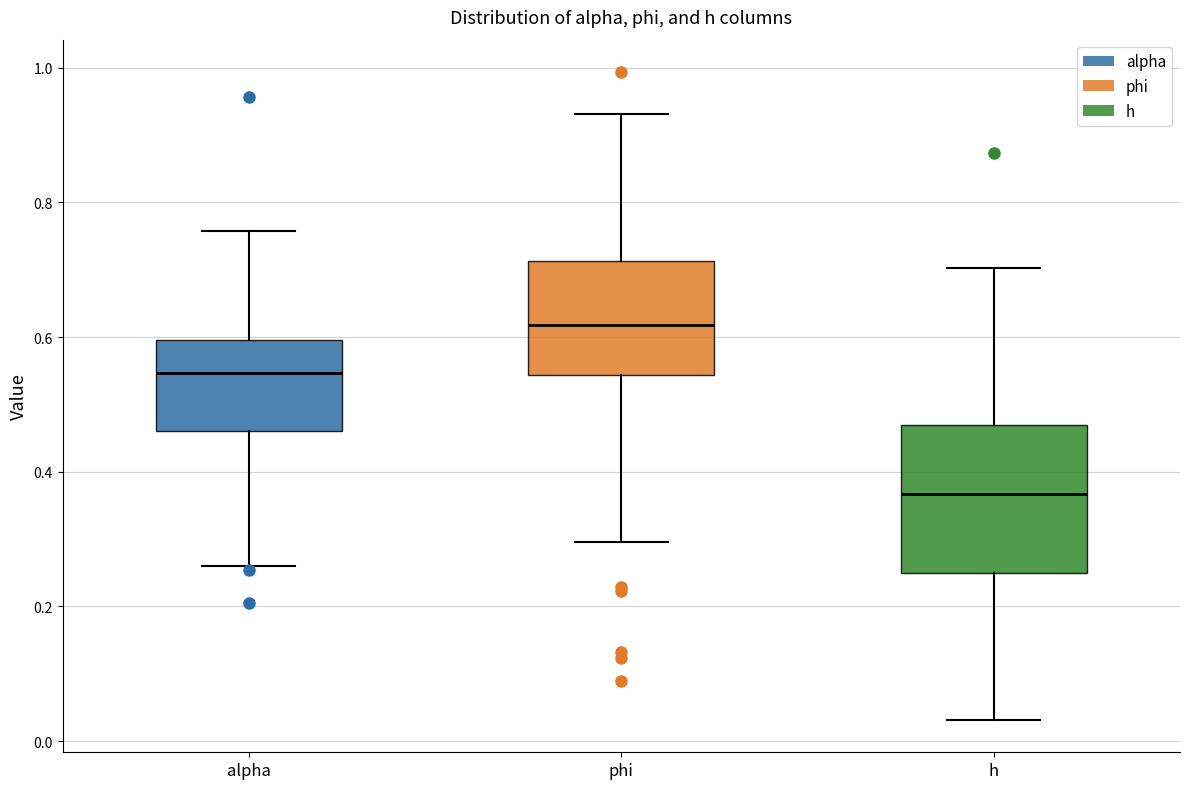

Reading left to right, transcribe this box plot: for each box, give where its median line is, the range the box spans, and where its two whiskers end, as read against the y-axis. The values are not printed on the chart, so give them approximately, as read against the axis.

alpha: median 0.54, box 0.46 to 0.60, whiskers 0.26 to 0.76
phi: median 0.62, box 0.54 to 0.72, whiskers 0.30 to 0.94
h: median 0.36, box 0.24 to 0.48, whiskers 0.04 to 0.70